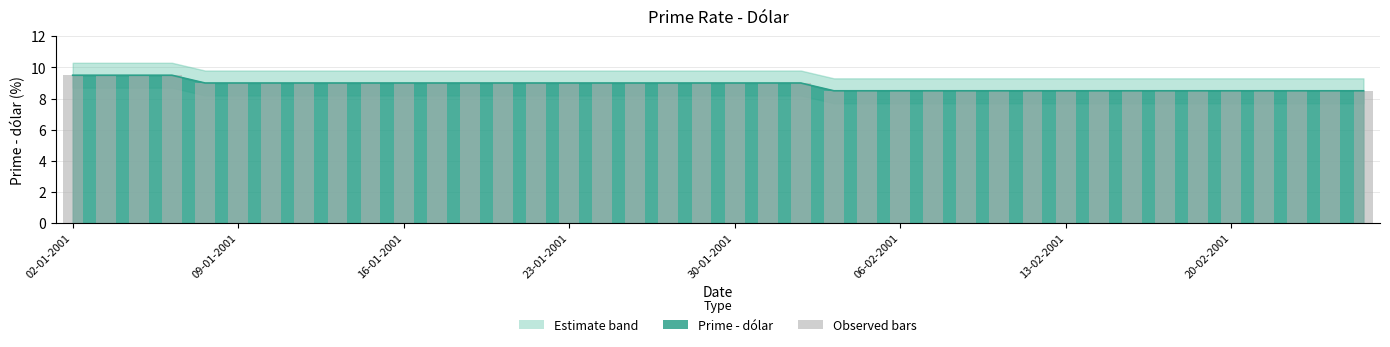

Where is the data nearest to the value 9?

08-01-2001